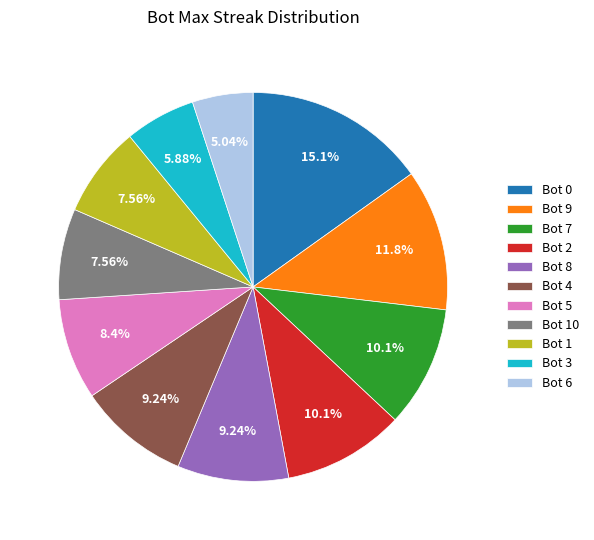

Is it true that Bot 9 is 12% of the pie?

True